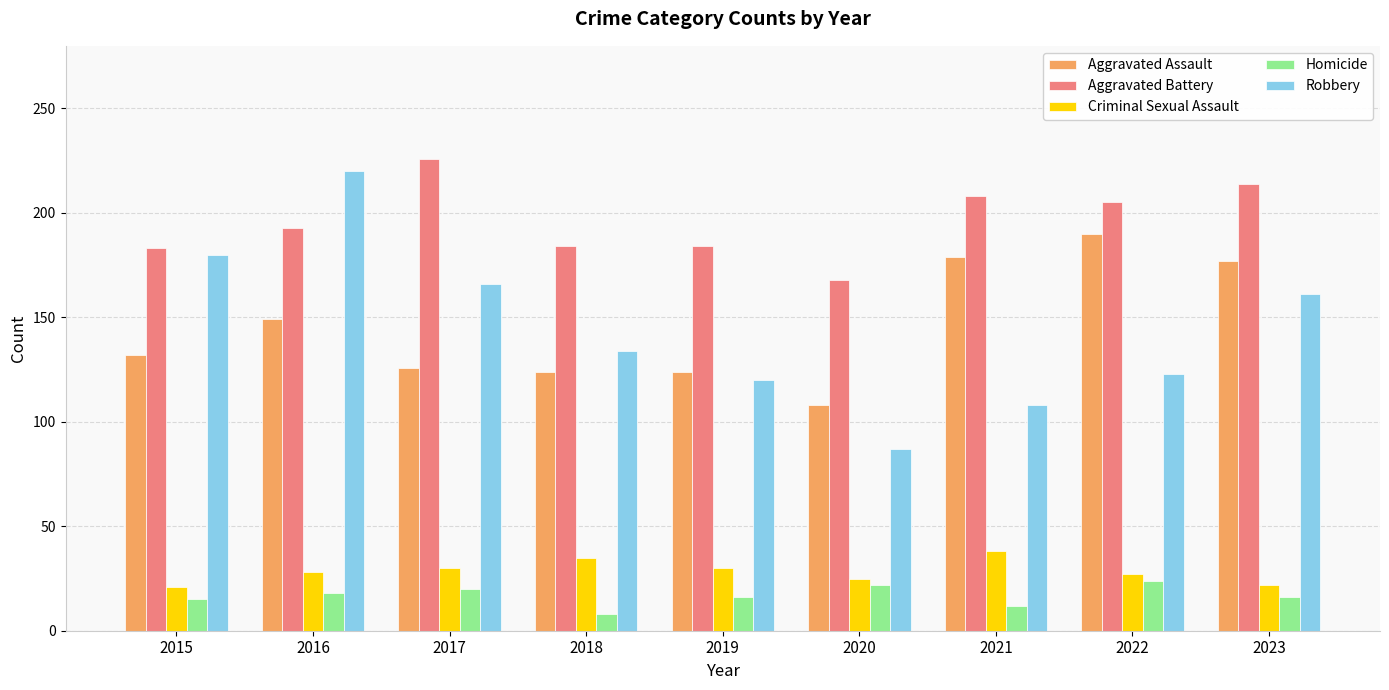

What is the total value across all series at 2016?

608